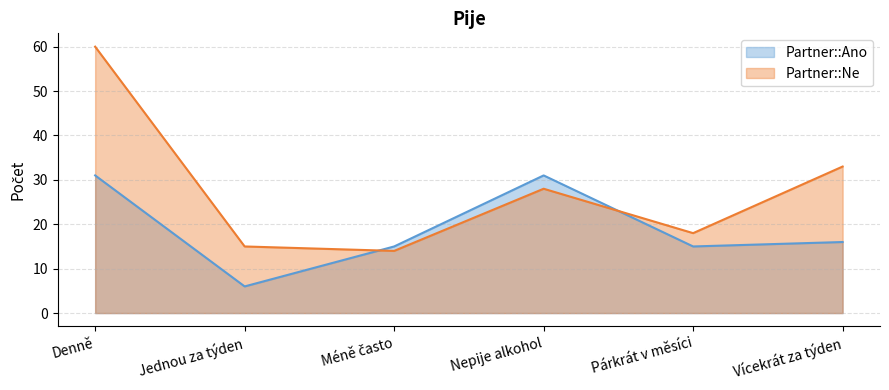

What position from the left is Nepije alkohol?

4